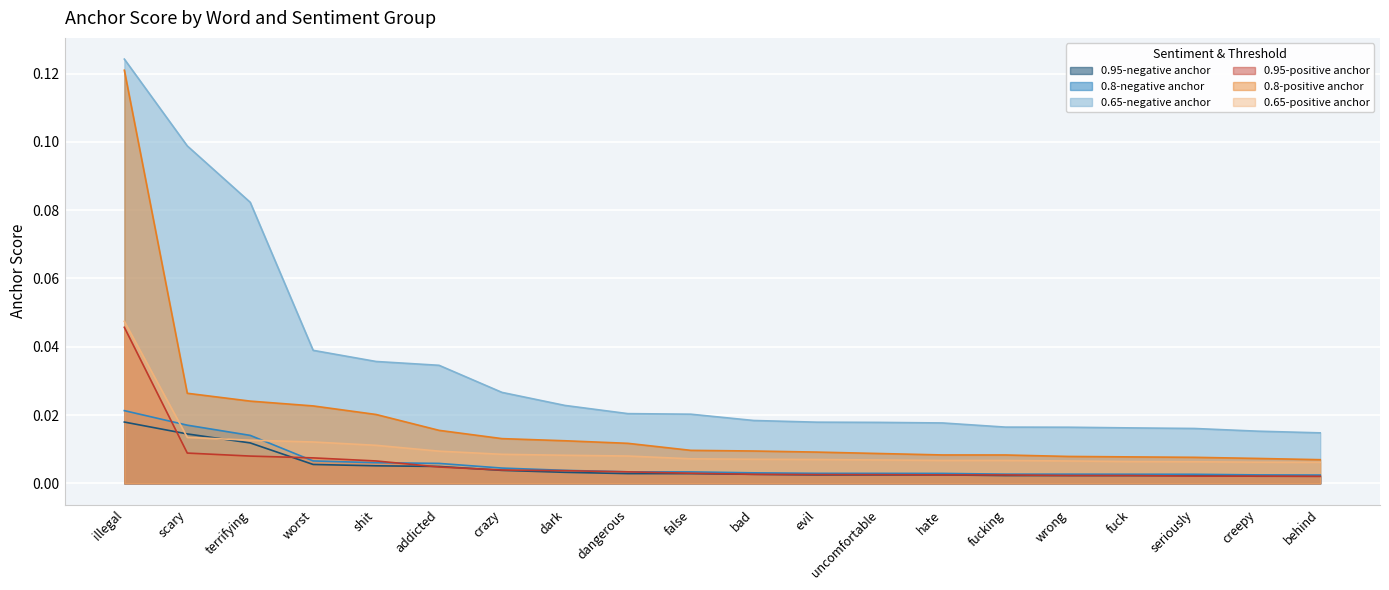

Is it true that 0.95-positive anchor equals 0.0 at evil?

False